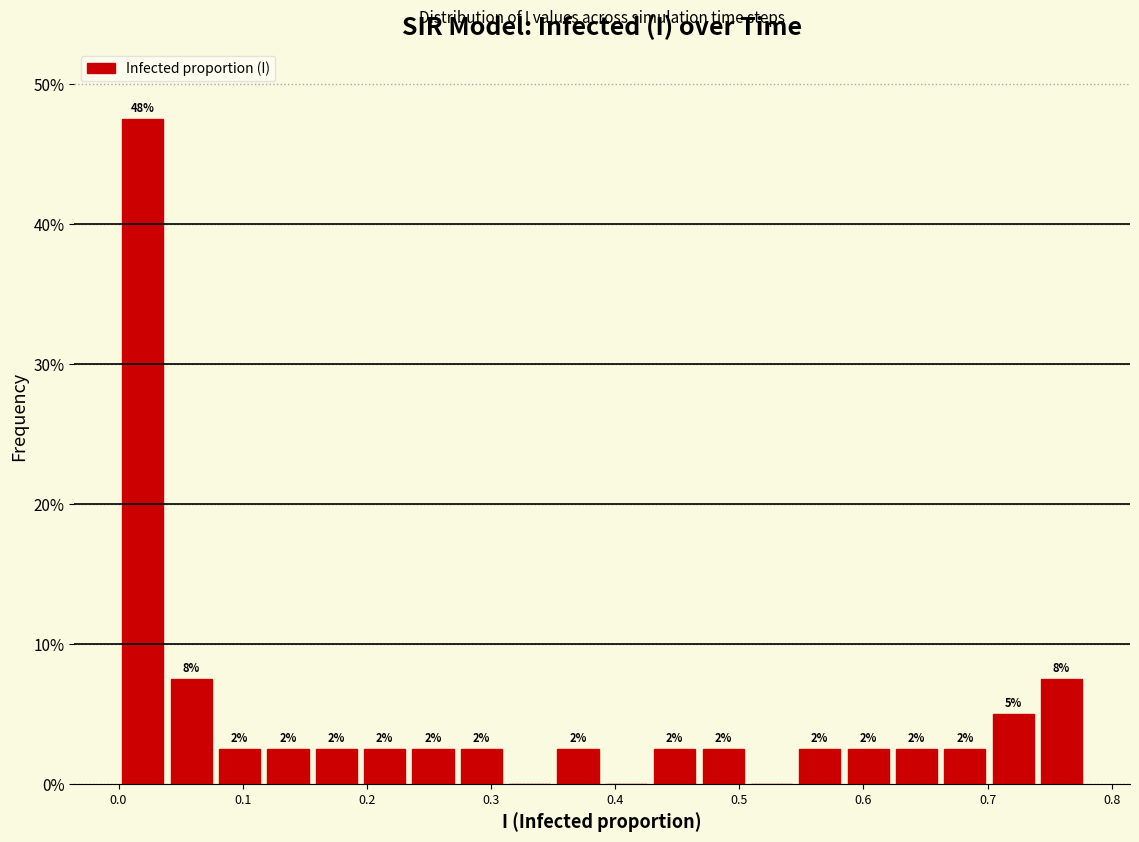

Read against the x-axis, roughly where is the centre of the tallest bar?

0.02